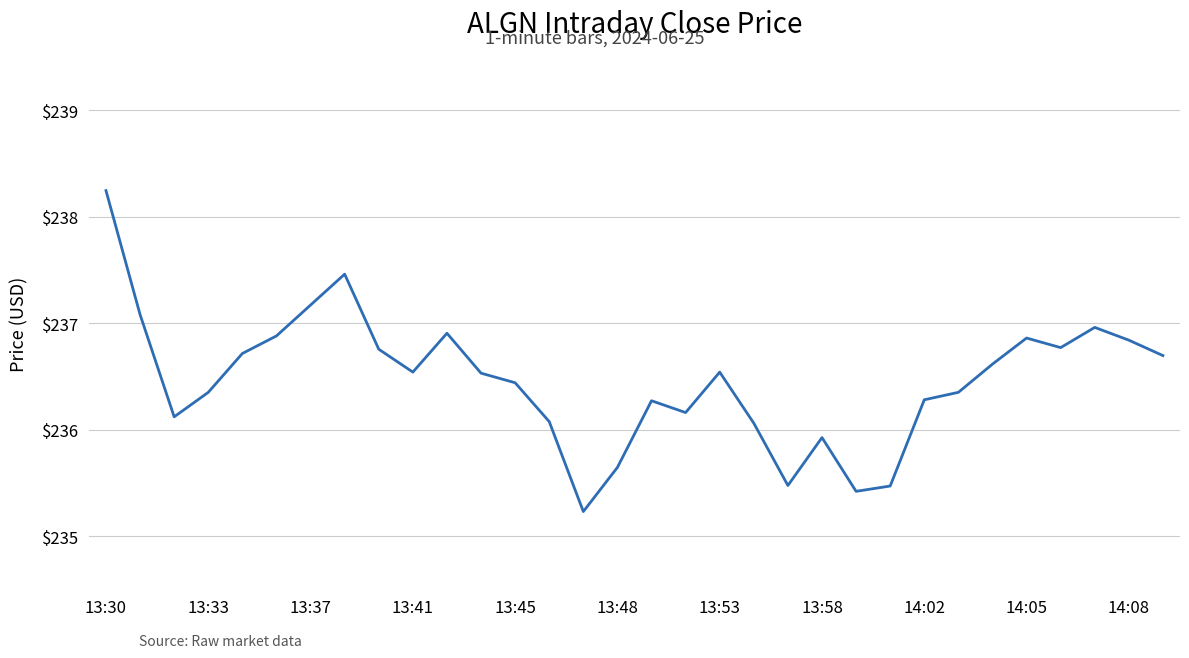

How many interior local peaks (higher than both neighbors) does the data have?

7